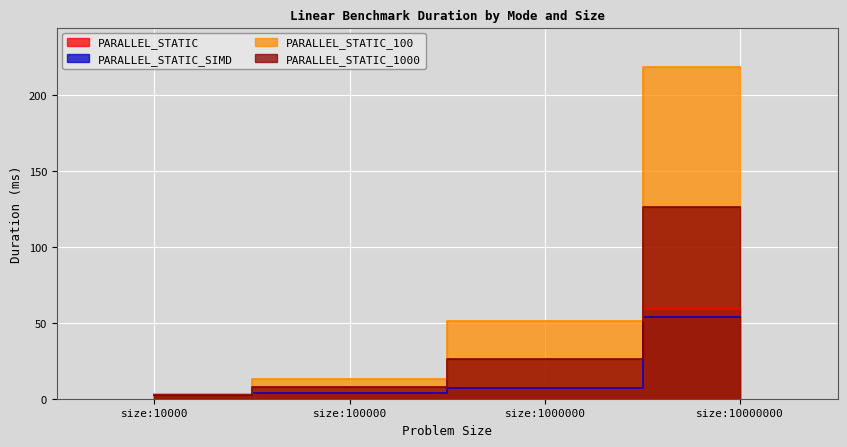

Between which two adjacent categories do PARALLEL_STATIC_SIMD and PARALLEL_STATIC first intersect?

size:10000 and size:100000